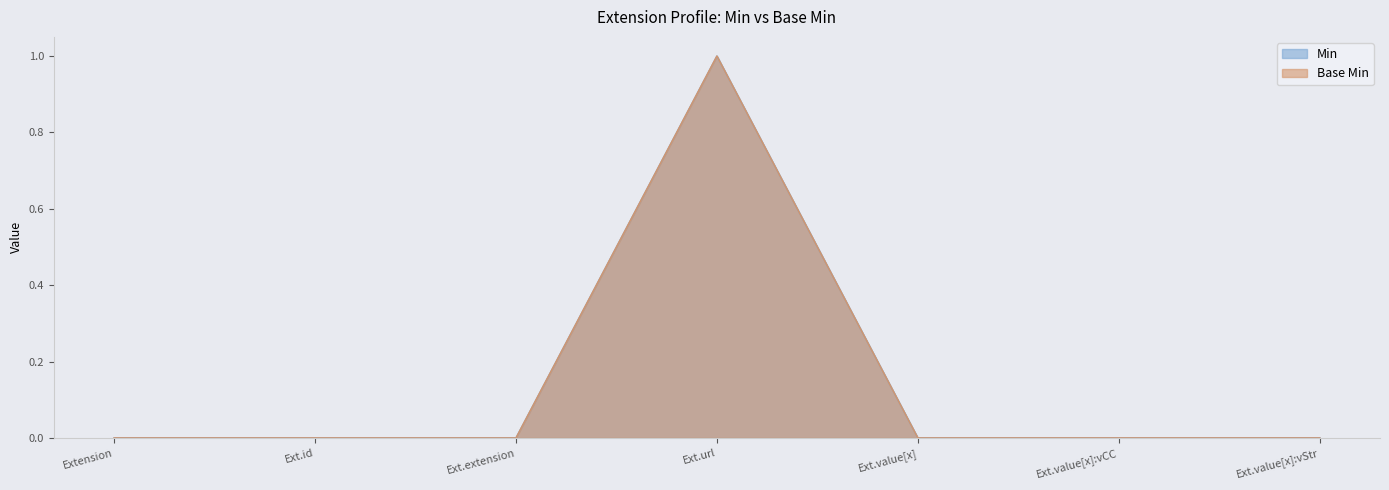

What is the sum of all Base Min values?

1